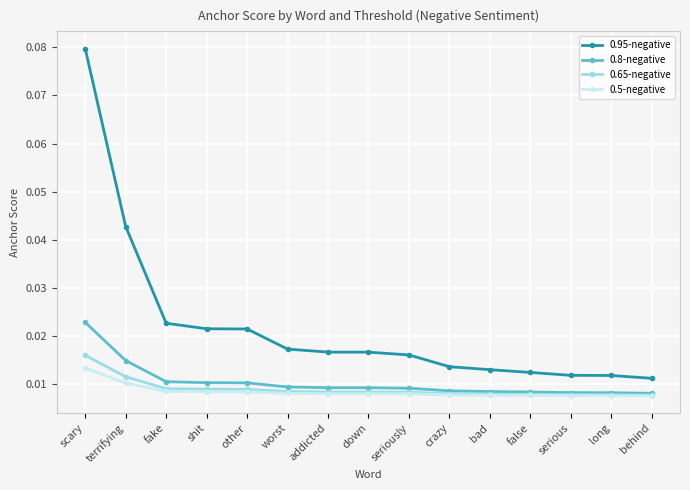

At which category is the sum across all series the highest?

scary